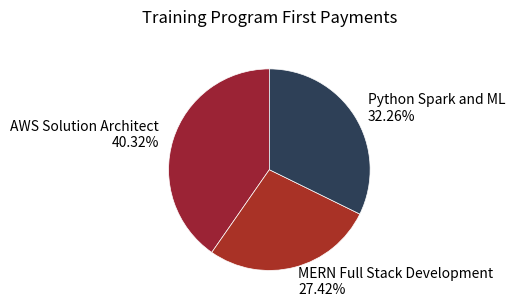

Which has a higher value, MERN Full Stack Development or Python Spark and ML?

Python Spark and ML